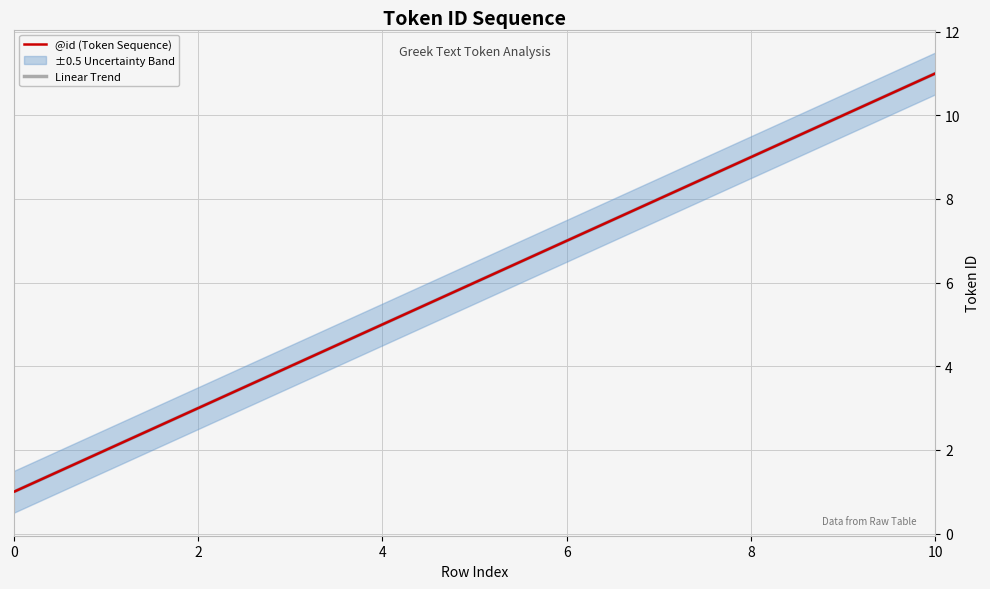

How many data points in @id (Token Sequence) are above 6?

5